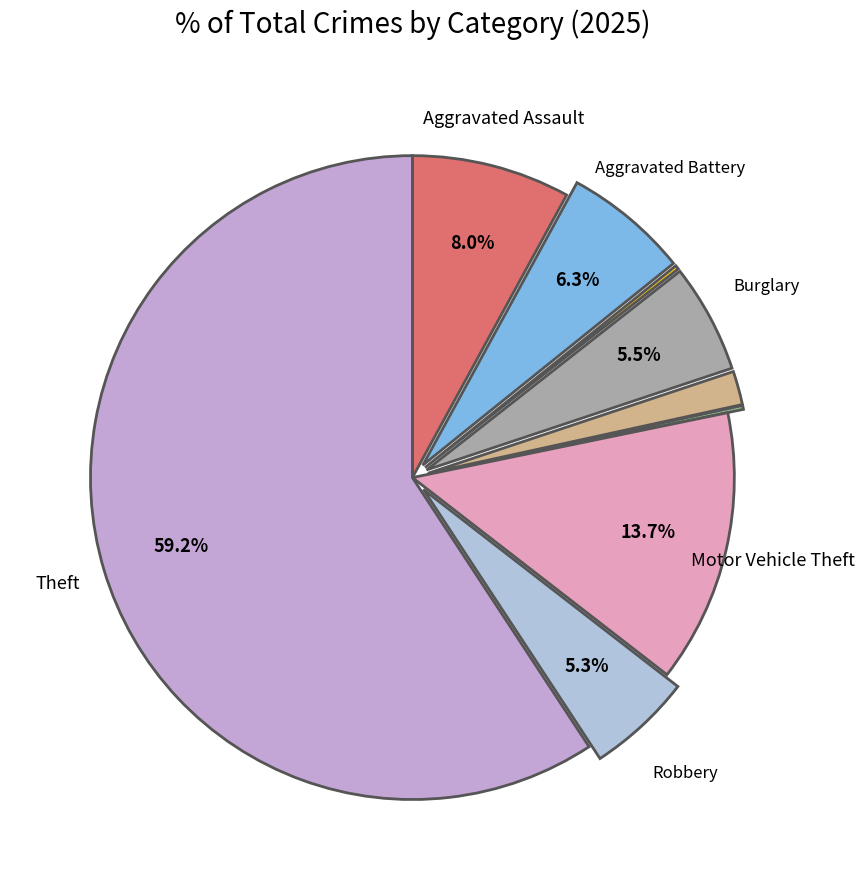

What is the majority slice?

Theft